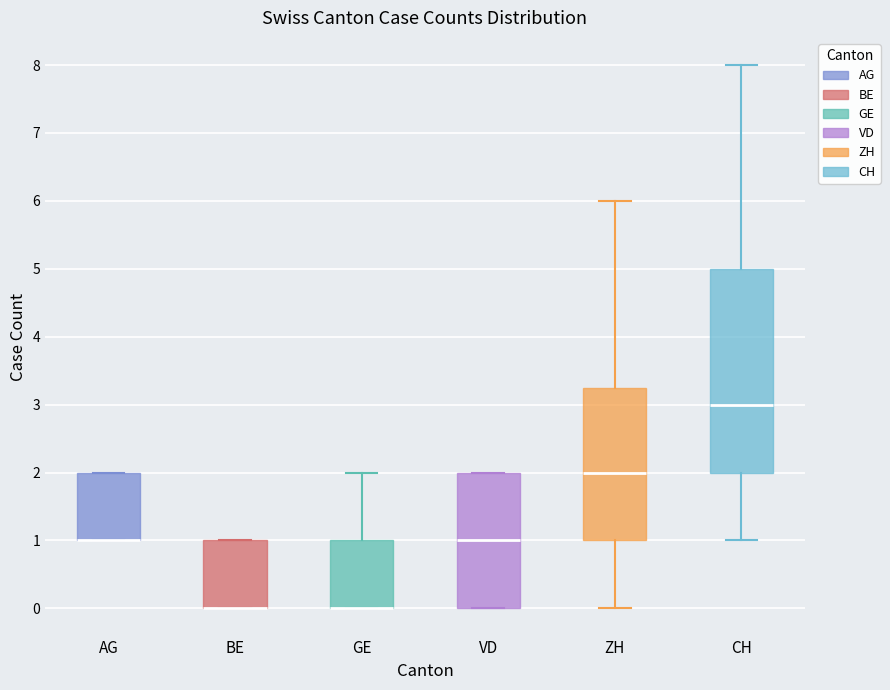

Which box is the tallest, from its lower edge to its upper edge?

CH